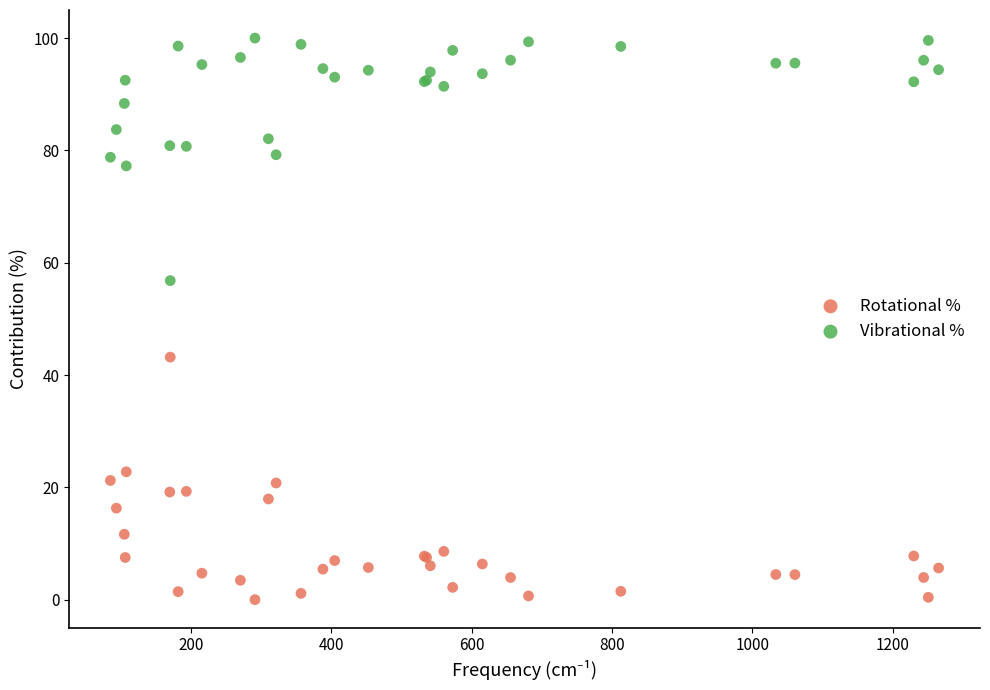

Which series reaches the minimum Y coordinate?

Rotational %